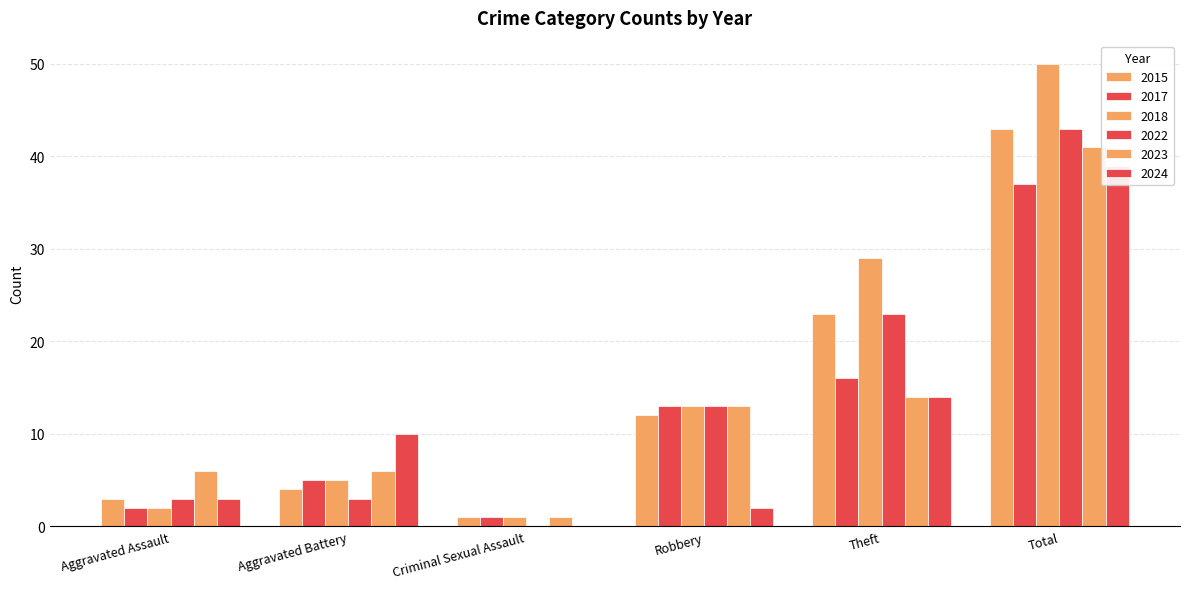

Count the number of categories in the chart.

6